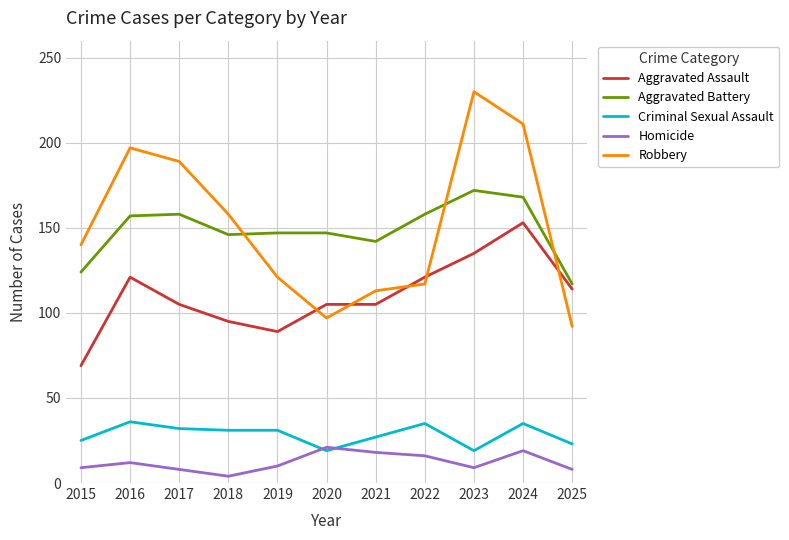

Which series has the largest range (max minus min)?

Robbery